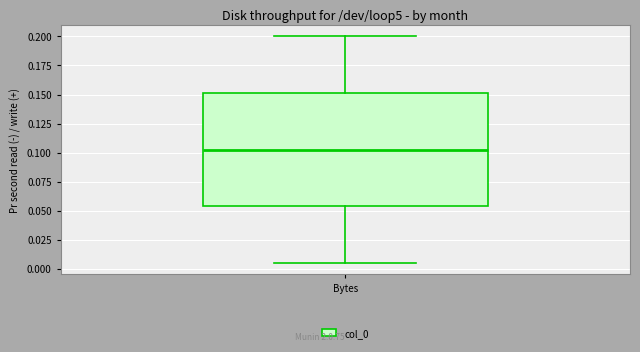

Read this box plot against the y-axis: the position of the median line, the range covered by the box, and the ends of both whiskers. The values are not printed on the chart, so give them approximately, as read against the axis.

median 0.105, box 0.055 to 0.150, whiskers 0.005 to 0.200